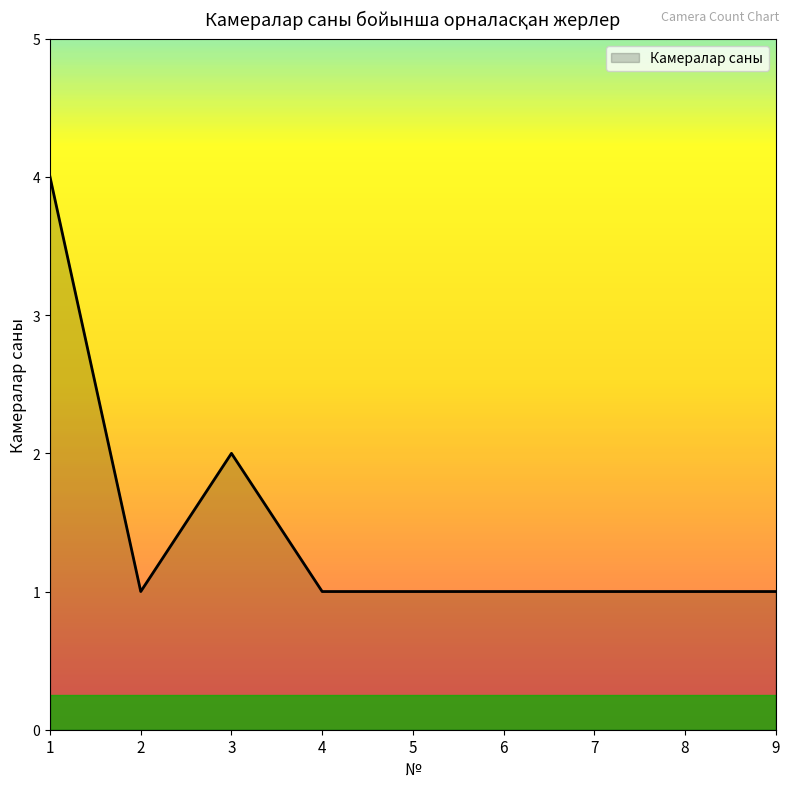

Read the value at 2.

1